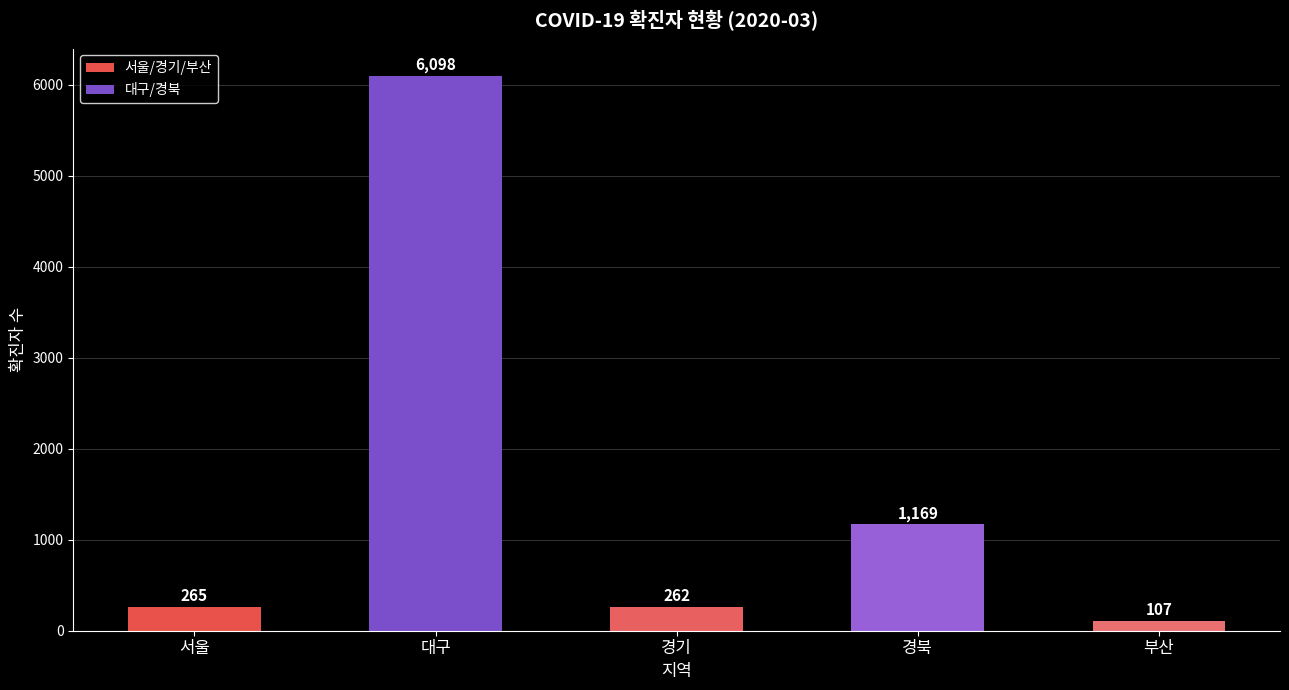

List the labels in order of value, smallest first.

부산, 경기, 서울, 경북, 대구